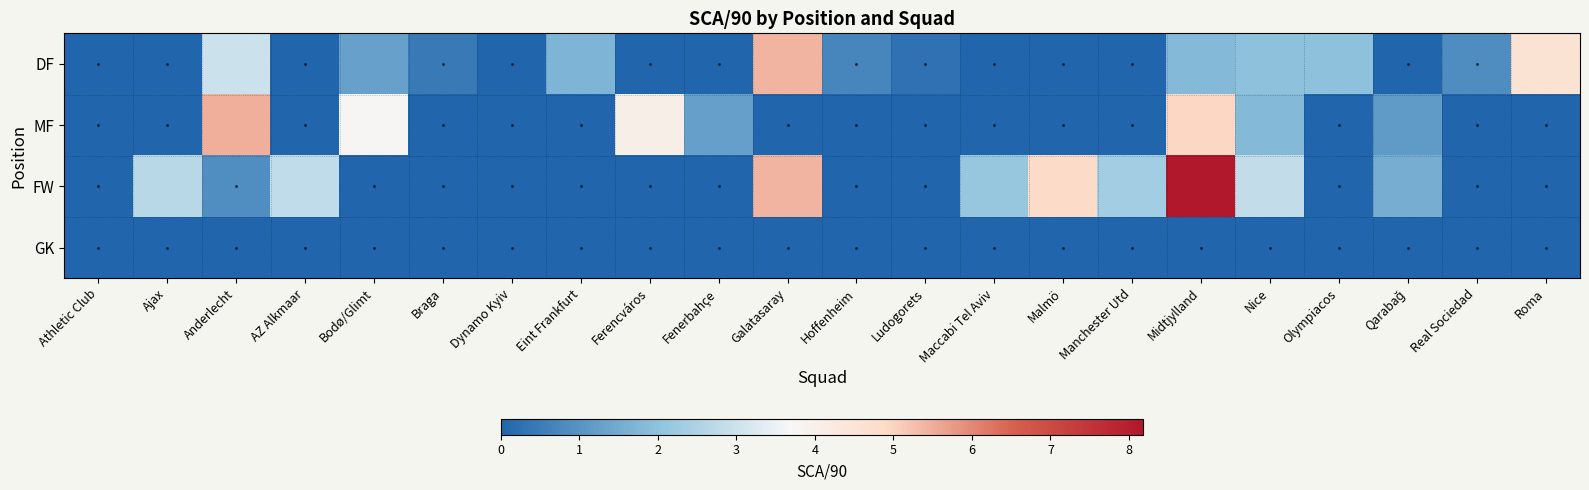

Reading left to right, what are all the values shown in this chart?

DF: Athletic Club=0.0	Ajax=0.0	Anderlecht=3.0	AZ Alkmaar=0.0	Bodø/Glimt=1.3	Braga=0.5	Dynamo Kyiv=0.0	Eint Frankfurt=1.7	Ferencváros=0.0	Fenerbahçe=0.0	Galatasaray=5.4	Hoffenheim=0.7	Ludogorets=0.3	Maccabi Tel Aviv=0.0	Malmö=0.0	Manchester Utd=0.0	Midtjylland=1.8	Nice=2.0	Olympiacos=2.0	Qarabağ=0.0	Real Sociedad=0.9	Roma=4.6
MF: Athletic Club=0.0	Ajax=0.0	Anderlecht=5.5	AZ Alkmaar=0.0	Bodø/Glimt=3.8	Braga=0.0	Dynamo Kyiv=0.0	Eint Frankfurt=0.0	Ferencváros=4.0	Fenerbahçe=1.2	Galatasaray=0.0	Hoffenheim=0.0	Ludogorets=0.0	Maccabi Tel Aviv=0.0	Malmö=0.0	Manchester Utd=0.0	Midtjylland=4.9	Nice=1.8	Olympiacos=0.0	Qarabağ=1.2	Real Sociedad=0.0	Roma=0.0
FW: Athletic Club=0.0	Ajax=2.7	Anderlecht=0.9	AZ Alkmaar=2.8	Bodø/Glimt=0.0	Braga=0.0	Dynamo Kyiv=0.0	Eint Frankfurt=0.0	Ferencváros=0.0	Fenerbahçe=0.0	Galatasaray=5.4	Hoffenheim=0.0	Ludogorets=0.0	Maccabi Tel Aviv=2.1	Malmö=4.9	Manchester Utd=2.3	Midtjylland=8.2	Nice=2.8	Olympiacos=0.0	Qarabağ=1.5	Real Sociedad=0.0	Roma=0.0
GK: Athletic Club=0.0	Ajax=0.0	Anderlecht=0.0	AZ Alkmaar=0.0	Bodø/Glimt=0.0	Braga=0.0	Dynamo Kyiv=0.0	Eint Frankfurt=0.0	Ferencváros=0.0	Fenerbahçe=0.0	Galatasaray=0.0	Hoffenheim=0.0	Ludogorets=0.0	Maccabi Tel Aviv=0.0	Malmö=0.0	Manchester Utd=0.0	Midtjylland=0.0	Nice=0.0	Olympiacos=0.0	Qarabağ=0.0	Real Sociedad=0.0	Roma=0.0